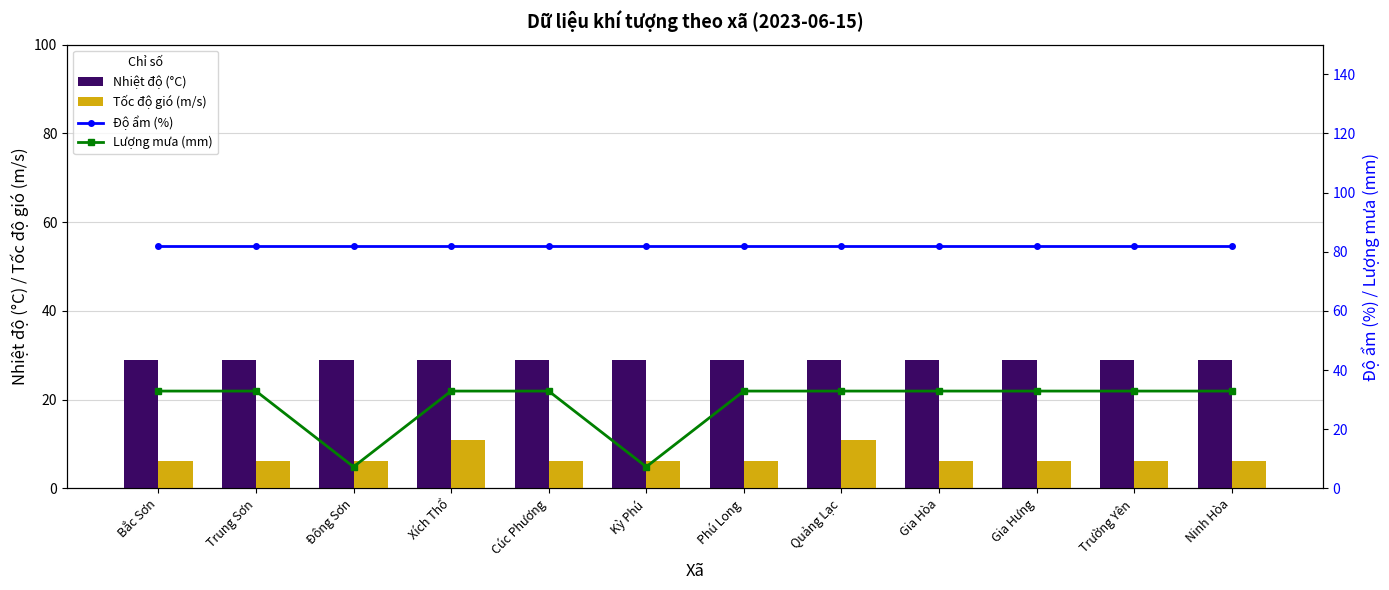

What is the label of the 10th bar from the right?

Đông Sơn